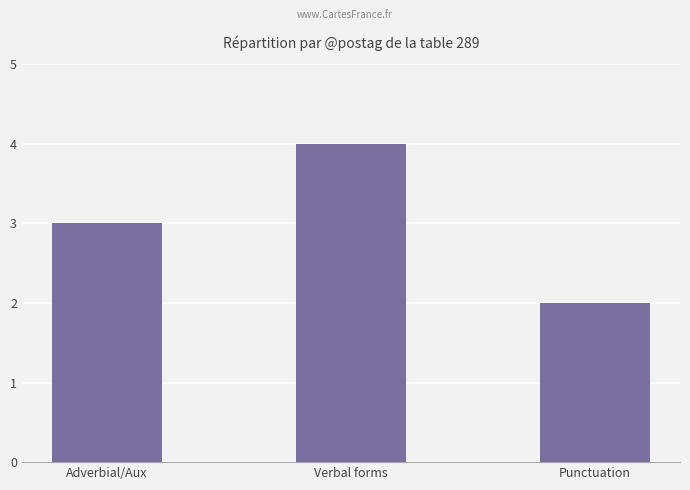

What is the minimum value shown in the chart?

2